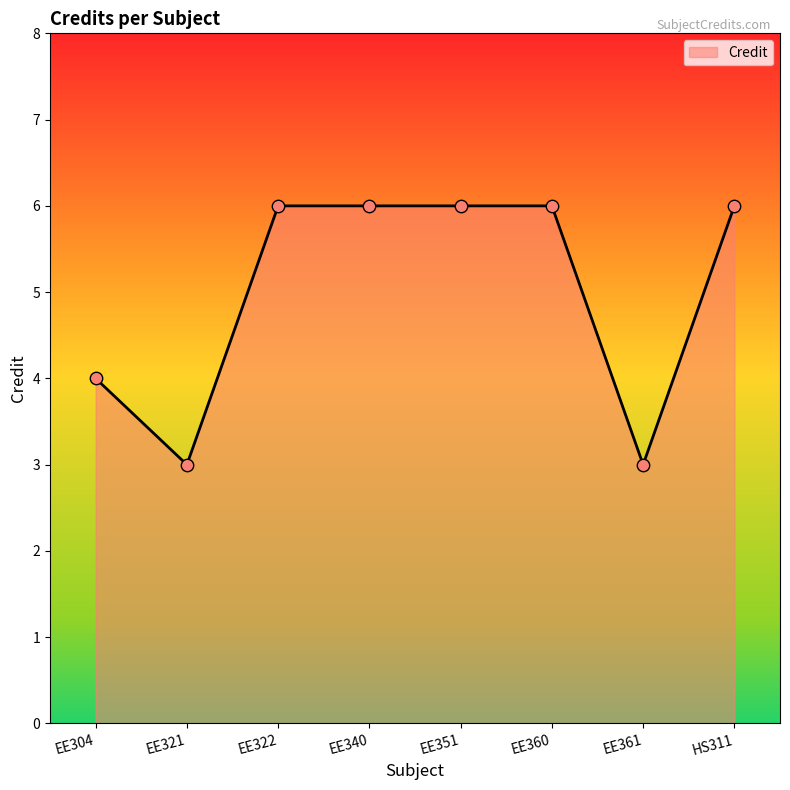

Between EE361 and EE351, which is larger?

EE351